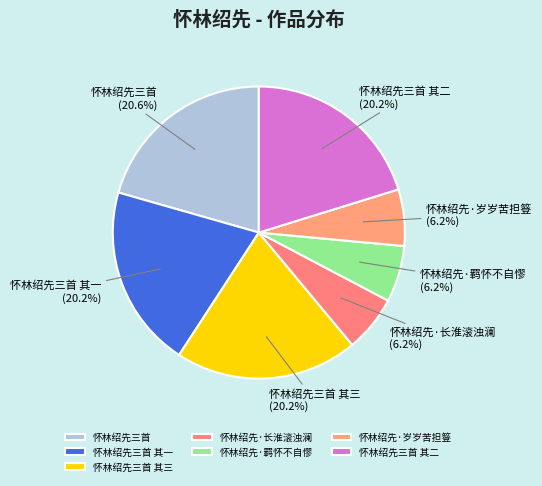

Between 怀林绍先·长淮滚浊澜 and 怀林绍先三首 其一, which is larger?

怀林绍先三首 其一